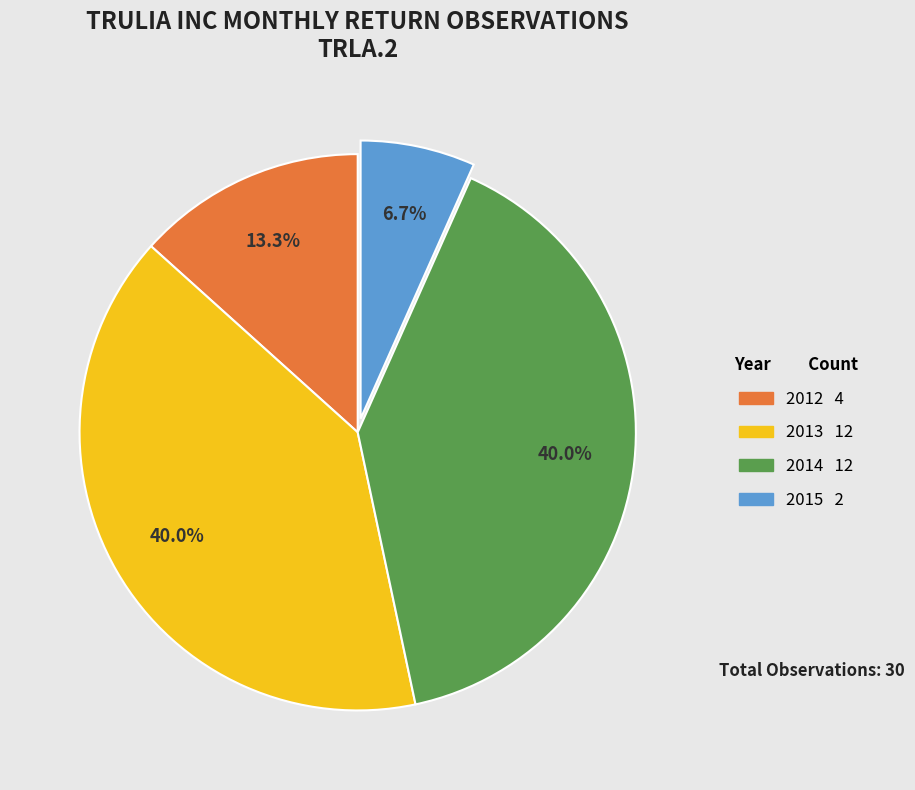

Count the number of slices in the pie.

4